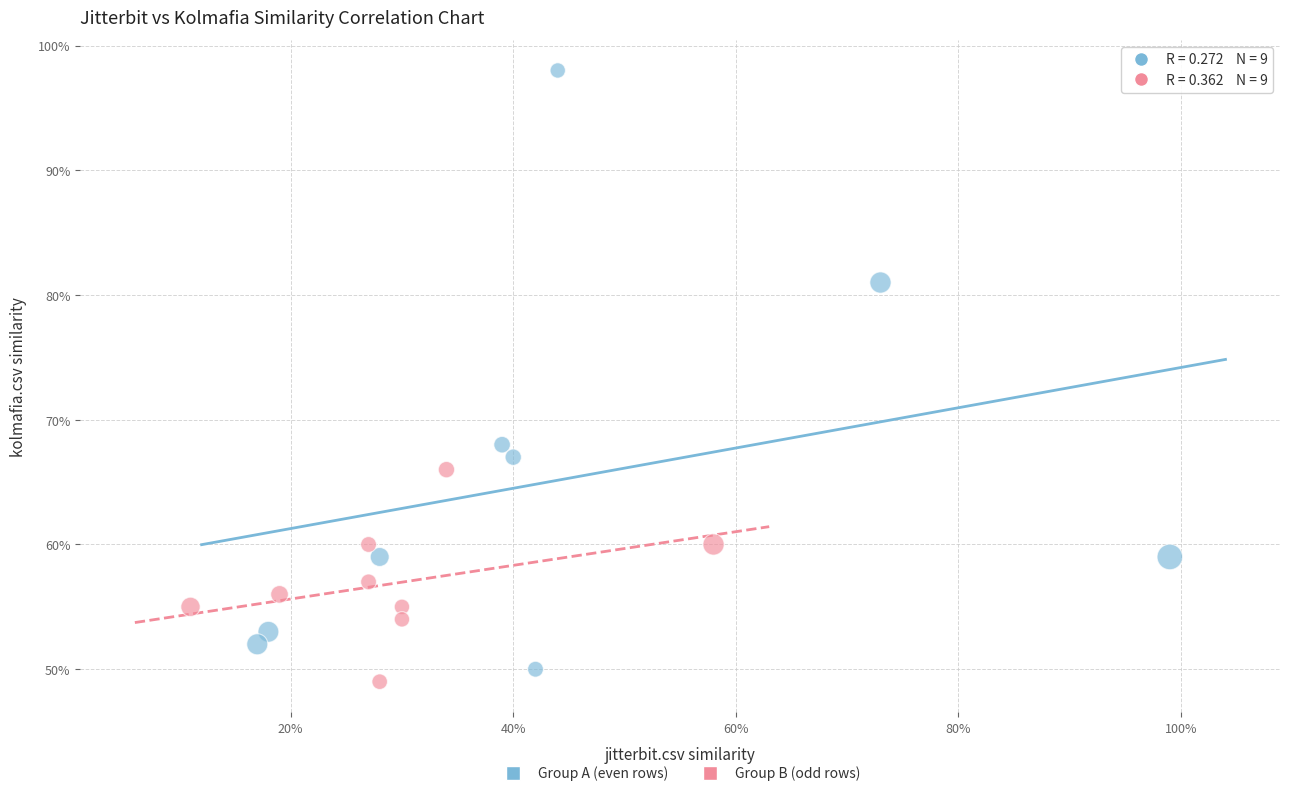

Which series contains the highest Y value?

Group A (even rows)